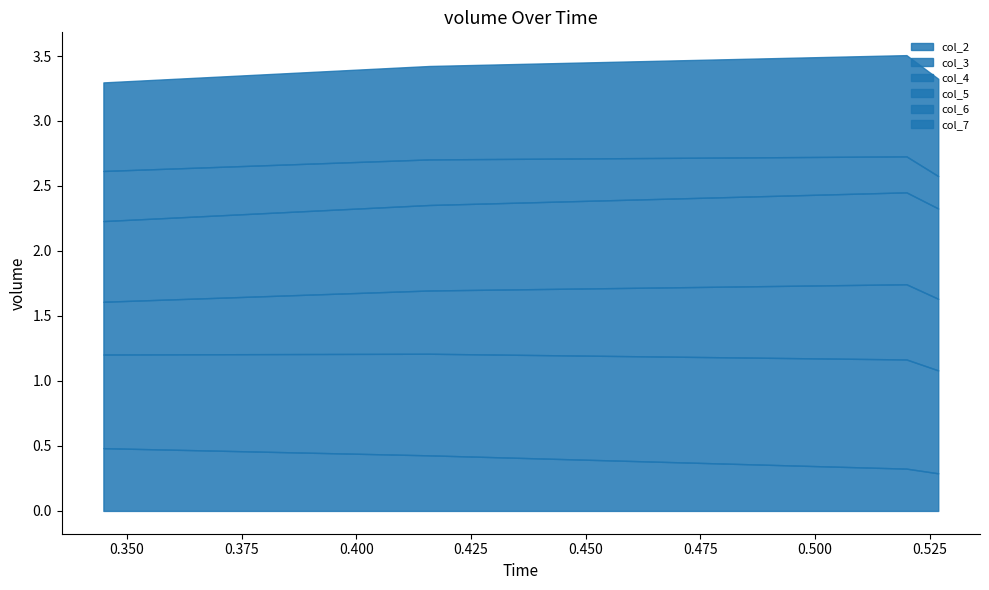

Count the number of categories in the chart.

4